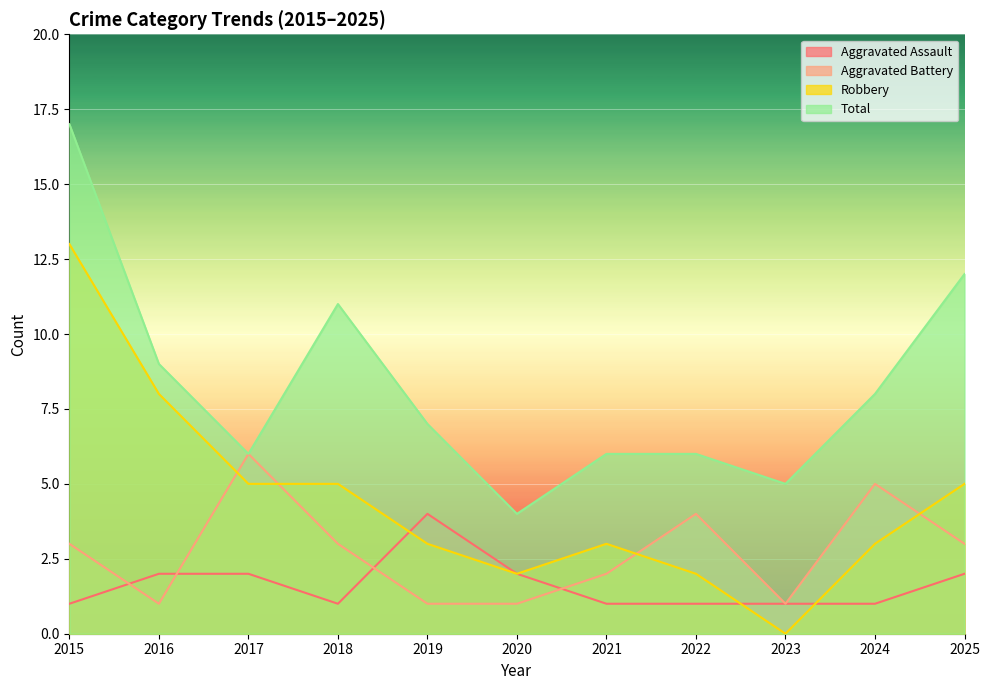

The value of Robbery at 2023 is 0. True or false?

True